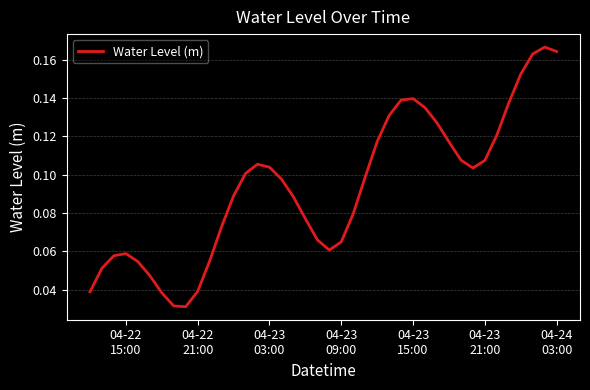

How many lines are shown in the chart?

1